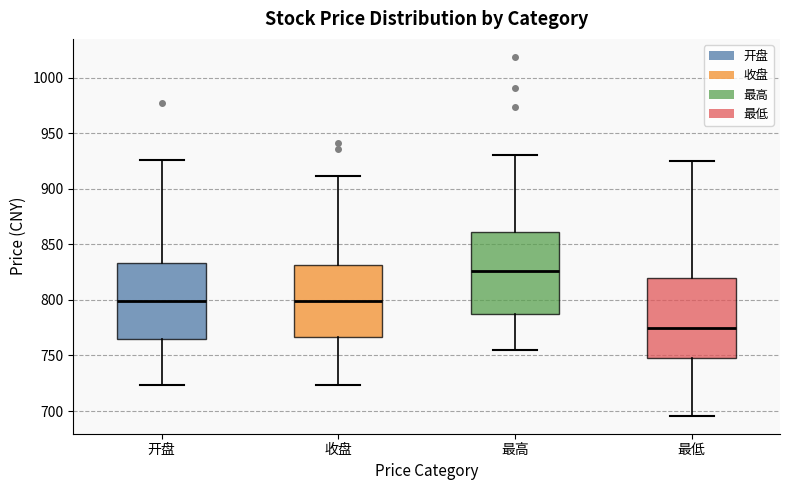

Reading left to right, read every box against the y-axis: the position of its median line, the range the box covers, and the ends of its whiskers. The values are not printed on the chart, so give them approximately, as read against the axis.

开盘: median 800, box 765 to 835, whiskers 725 to 925
收盘: median 800, box 765 to 830, whiskers 725 to 910
最高: median 825, box 785 to 860, whiskers 755 to 930
最低: median 775, box 745 to 820, whiskers 695 to 925